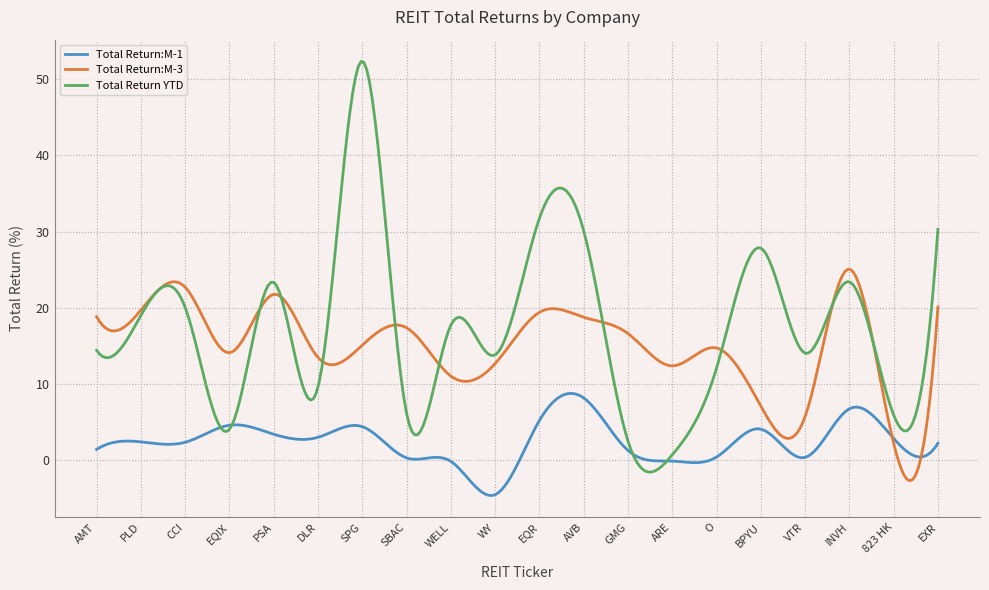

True or false: Total Return:M-3 has more than 2 interior local peaks.

True